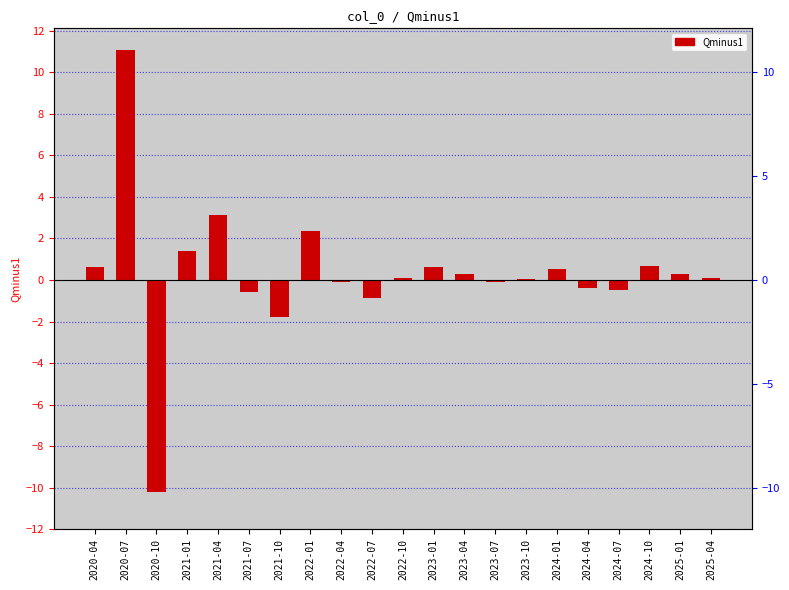

The chart shows a value of 2.3 at 2022-01. True or false?

True